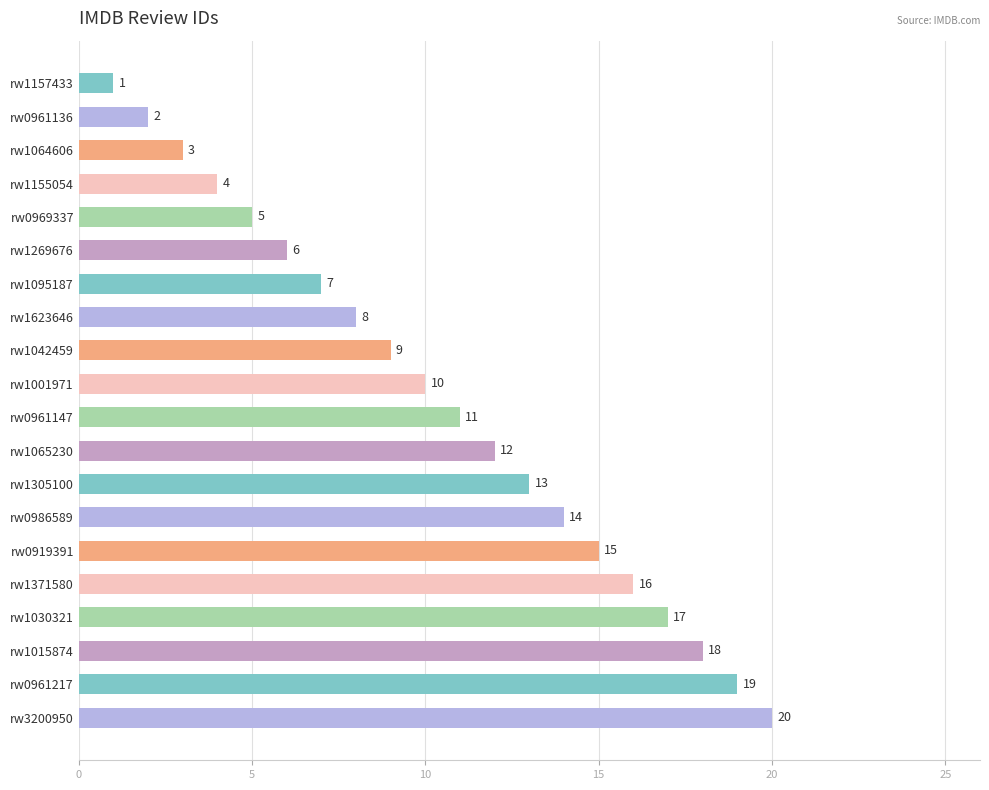

Rank the categories by value from lowest to highest.

rw1157433, rw0961136, rw1064606, rw1155054, rw0969337, rw1269676, rw1095187, rw1623646, rw1042459, rw1001971, rw0961147, rw1065230, rw1305100, rw0986589, rw0919391, rw1371580, rw1030321, rw1015874, rw0961217, rw3200950